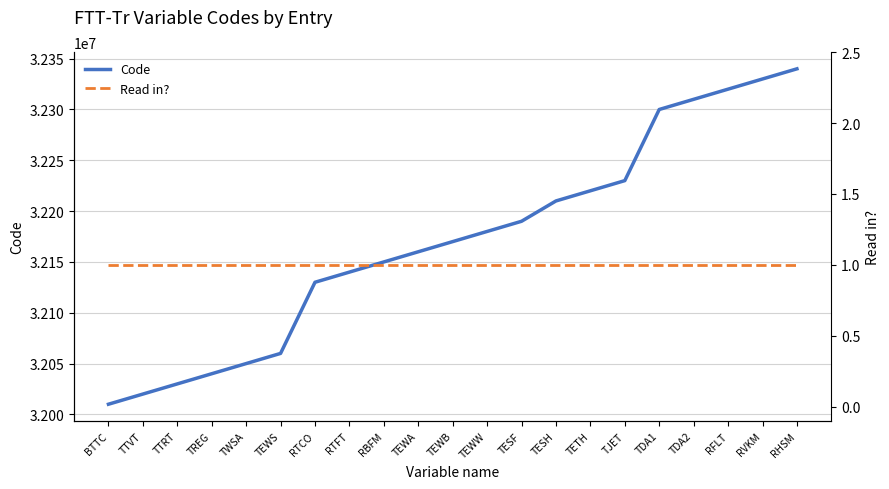

At which label does Read in? reach its minimum?

BTTC